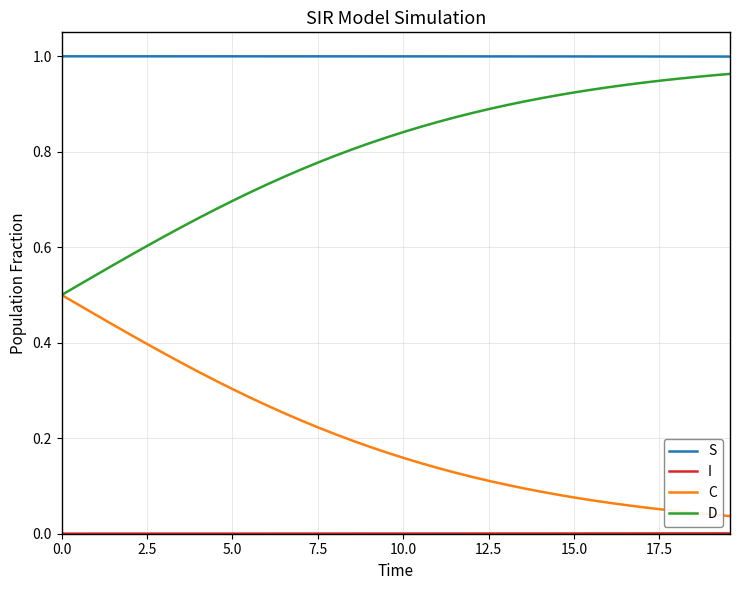

True or false: C and S intersect in this chart.

False